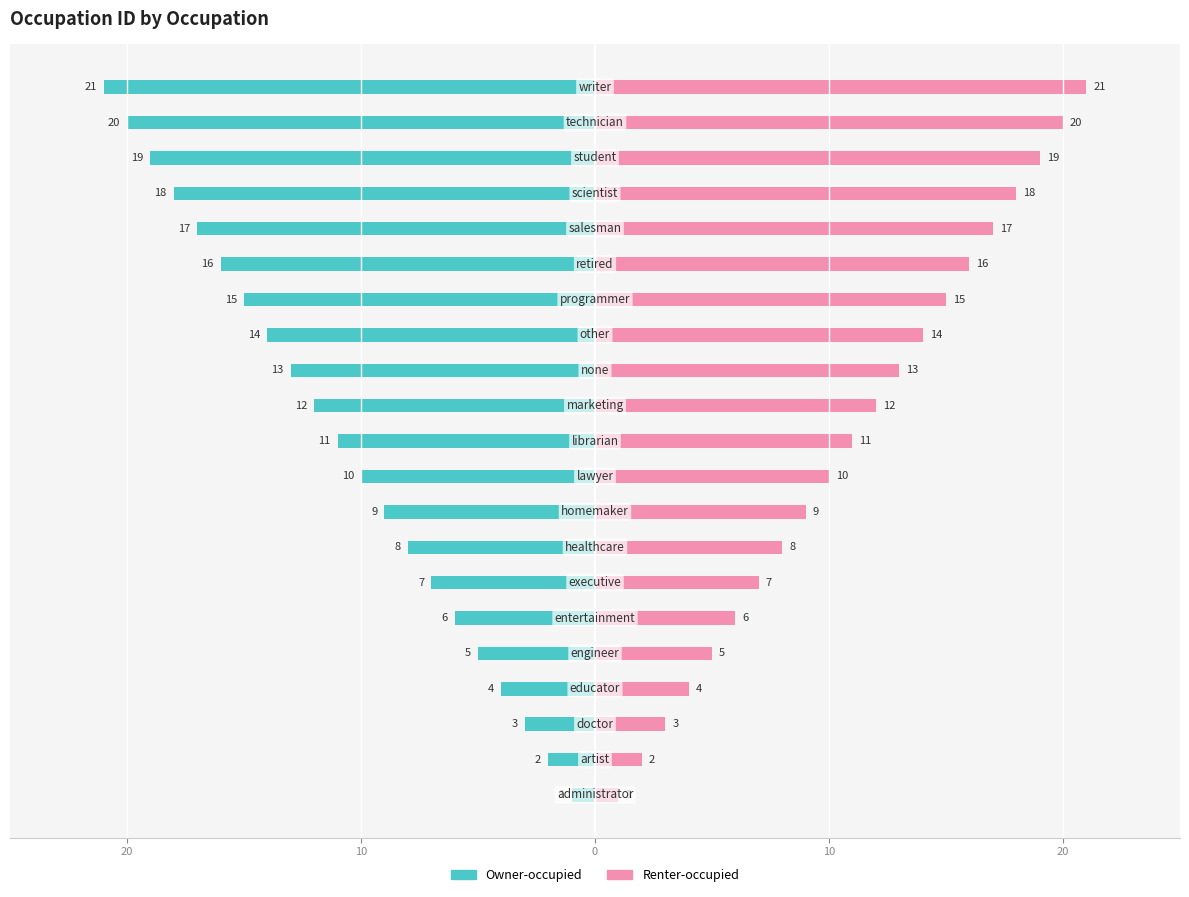

What is the value of the Renter-occupied bar at the 21st from the left?

2